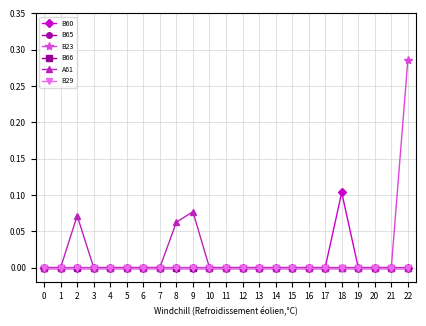

Is the value of B65 at 18 greater than the value of B29 at 15?

No